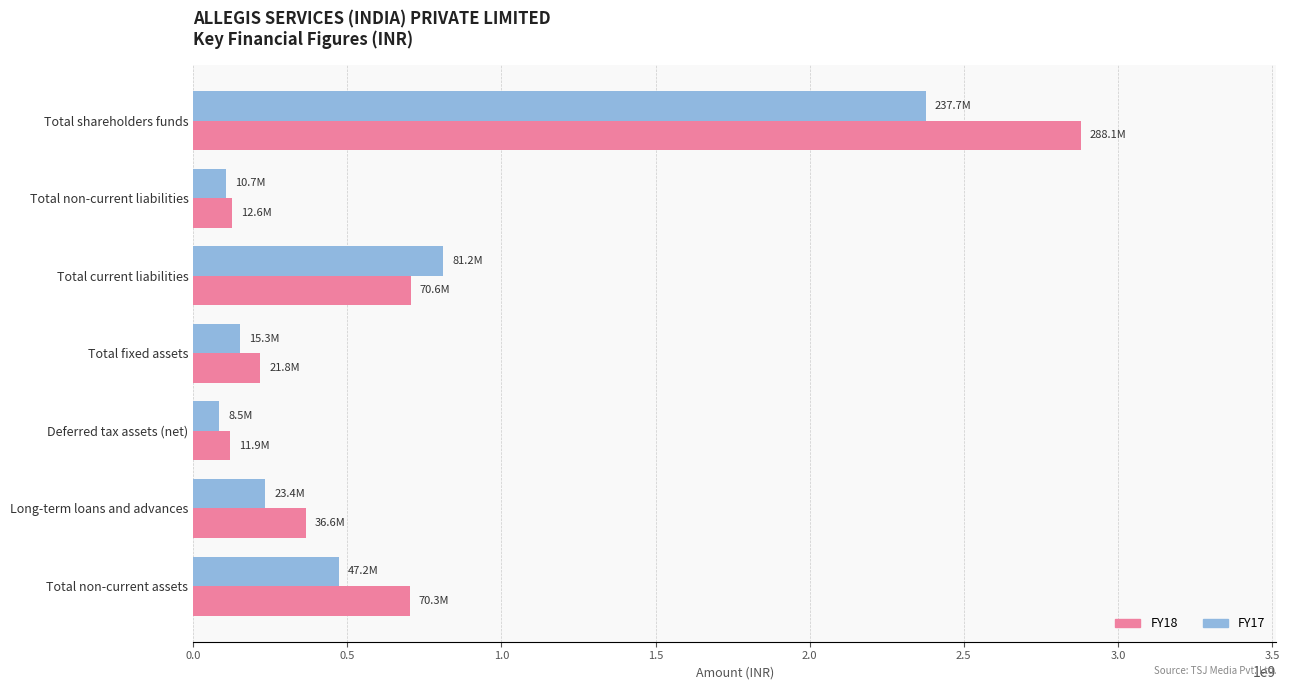

Where is FY17 nearest to the value 1231162712?

Total current liabilities